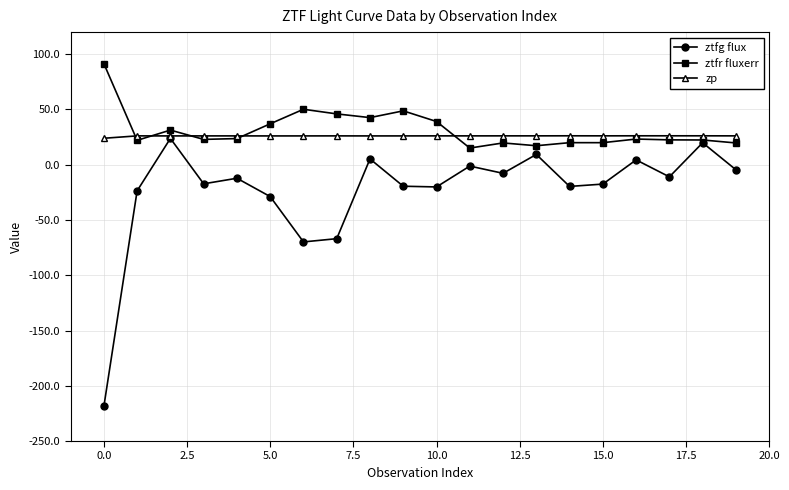

After their last crossing, which series has the higher values: zp or ztfr fluxerr?

zp